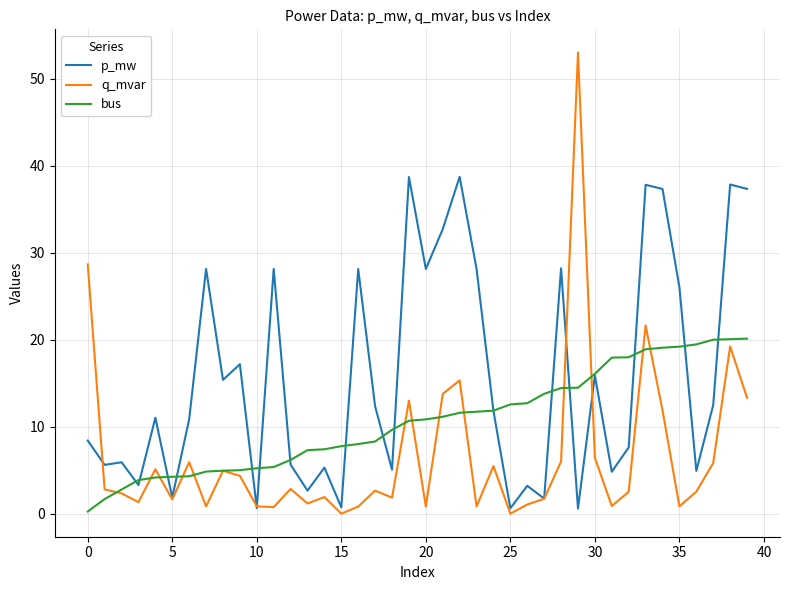

What is the average value of the bus series?

10.6